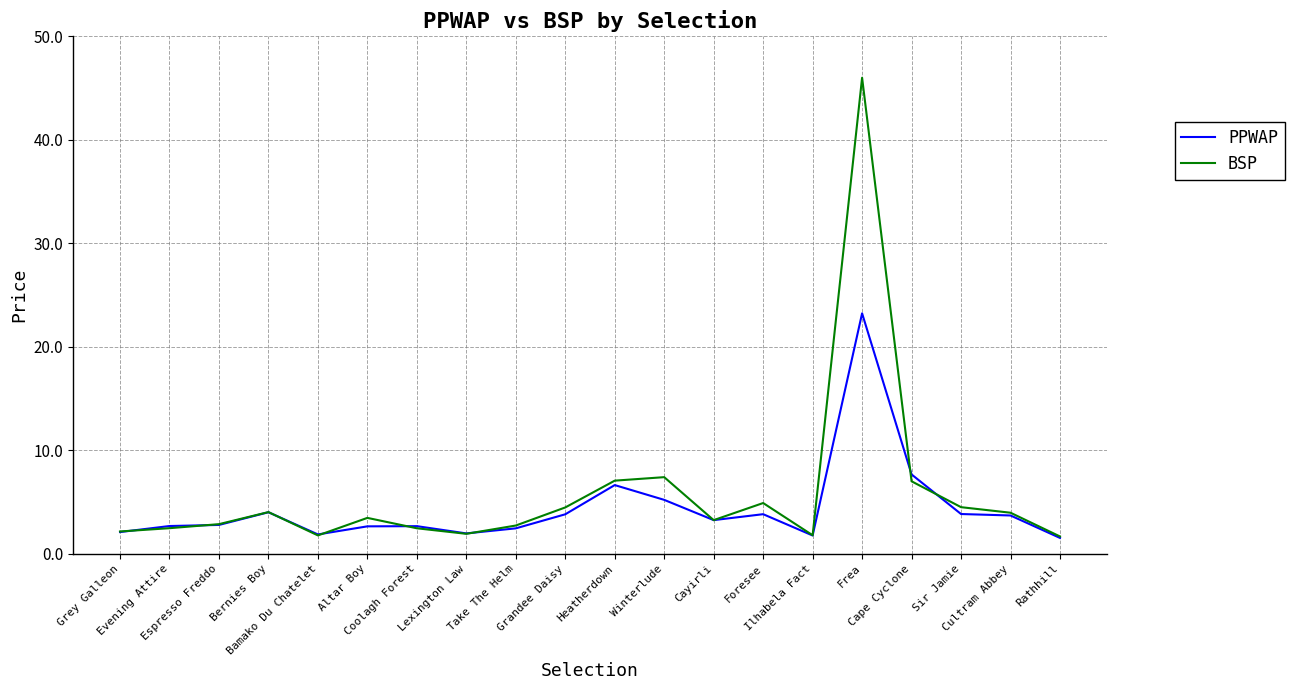

What is the minimum value shown in the chart?

1.5